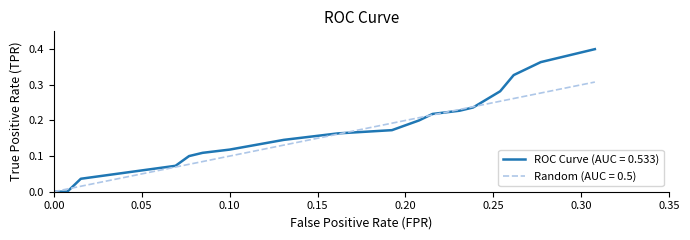

Which series has the widest spread of values?

ROC Curve (AUC = 0.533)